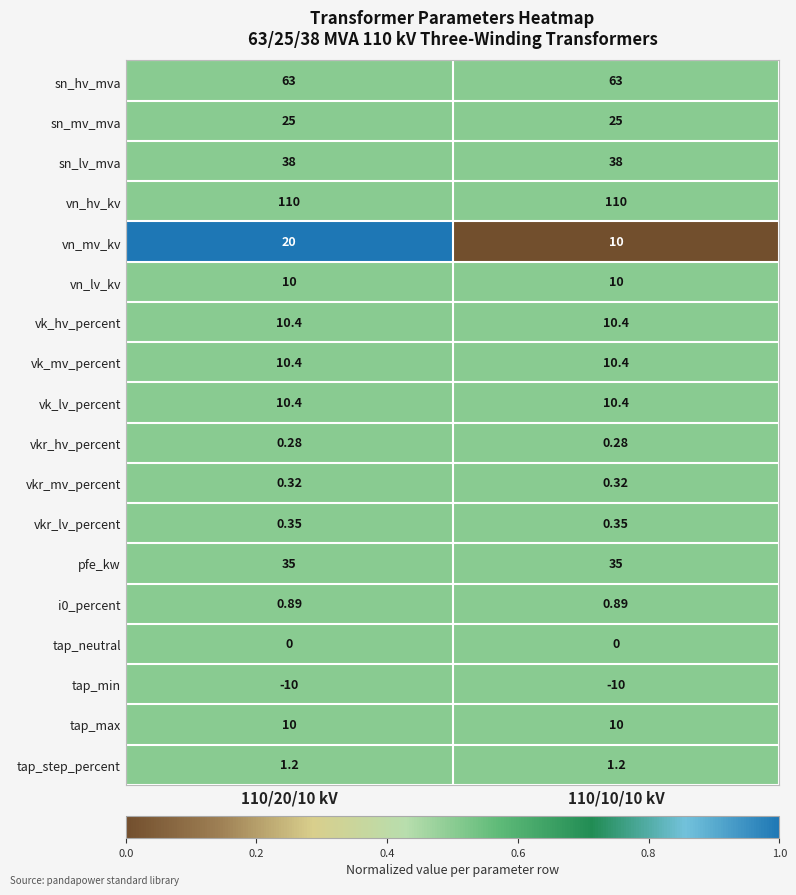

Is the value of sn_lv_mva at 110/20/10 kV greater than the value of tap_min at 110/10/10 kV?

Yes